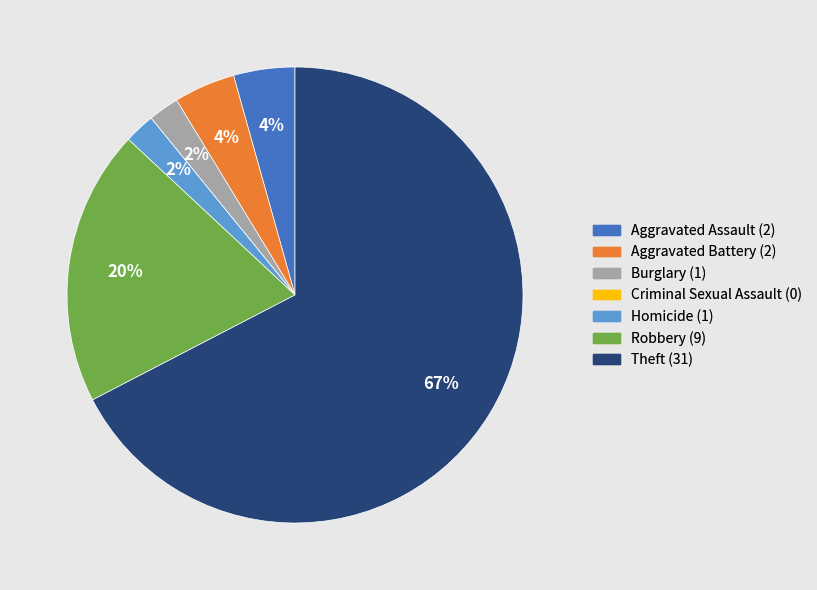

What percentage is the Homicide slice, to the nearest percent?

2%